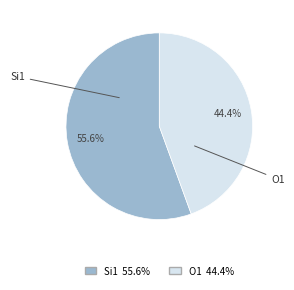

Is there any slice that represents more than half of the pie?

Yes